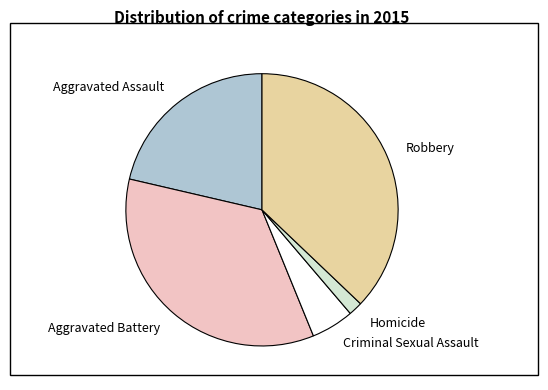

How many slices are in this pie chart?

5